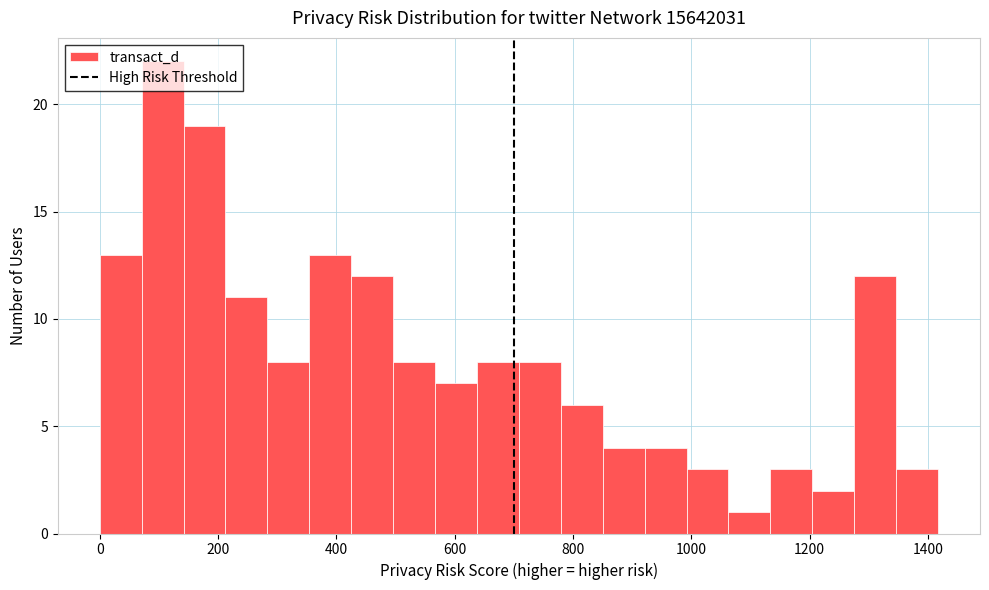

Read against the x-axis, roughly where is the centre of the tallest bar?

100